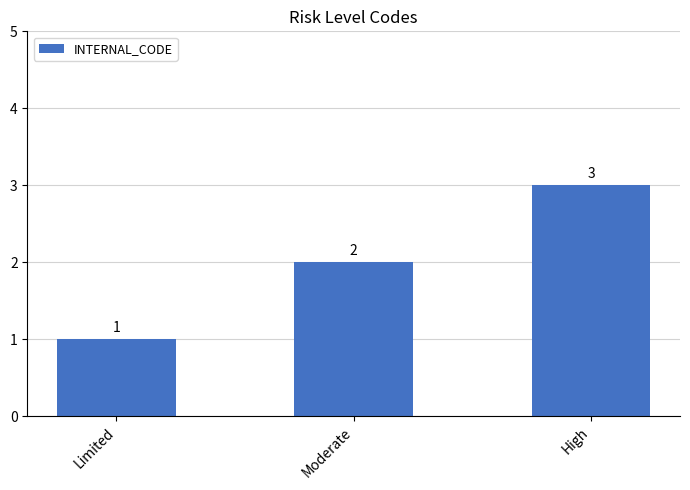

At which label is the value closest to 2?

Moderate